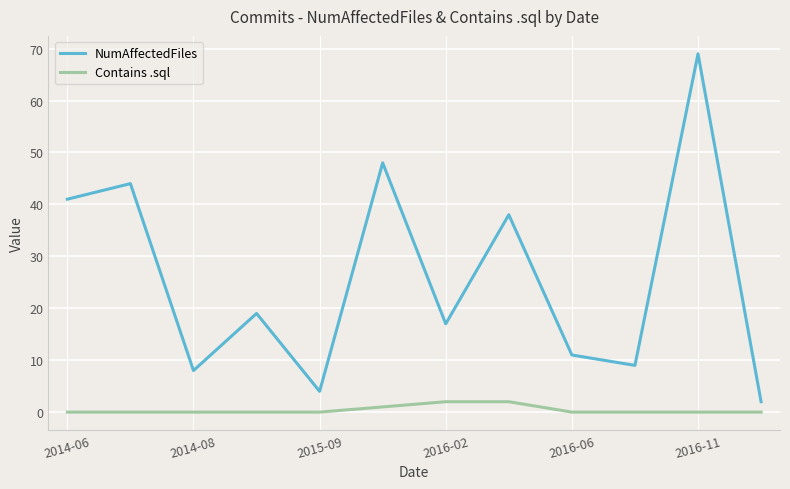

List the series in order of their overall mean, lowest first.

Contains .sql, NumAffectedFiles